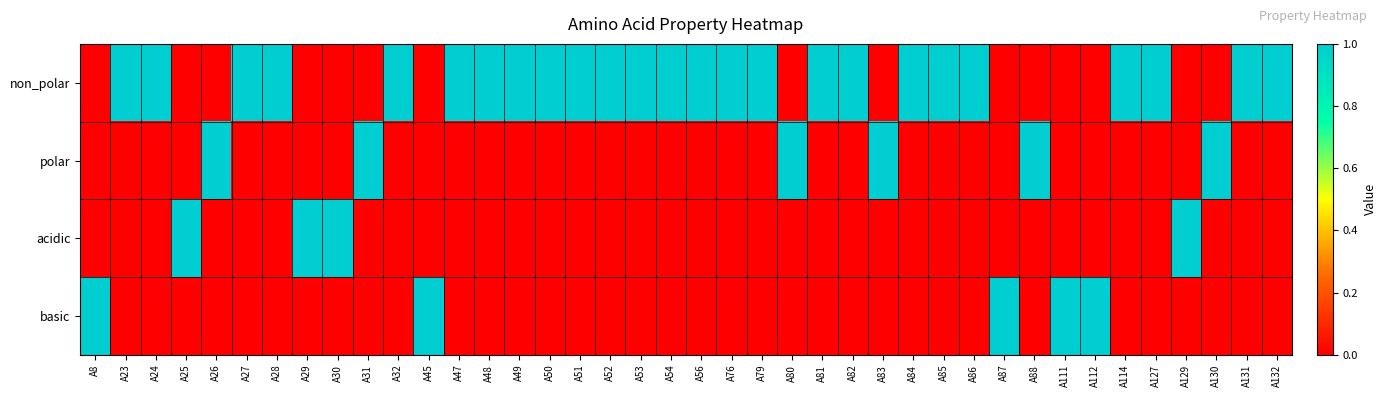

Reading right to left, list all the values displayed in this chart.

non_polar: A132=1	A131=1	A130=0	A129=0	A127=1	A114=1	A112=0	A111=0	A88=0	A87=0	A86=1	A85=1	A84=1	A83=0	A82=1	A81=1	A80=0	A79=1	A76=1	A56=1	A54=1	A53=1	A52=1	A51=1	A50=1	A49=1	A48=1	A47=1	A45=0	A32=1	A31=0	A30=0	A29=0	A28=1	A27=1	A26=0	A25=0	A24=1	A23=1	A8=0
polar: A132=0	A131=0	A130=1	A129=0	A127=0	A114=0	A112=0	A111=0	A88=1	A87=0	A86=0	A85=0	A84=0	A83=1	A82=0	A81=0	A80=1	A79=0	A76=0	A56=0	A54=0	A53=0	A52=0	A51=0	A50=0	A49=0	A48=0	A47=0	A45=0	A32=0	A31=1	A30=0	A29=0	A28=0	A27=0	A26=1	A25=0	A24=0	A23=0	A8=0
acidic: A132=0	A131=0	A130=0	A129=1	A127=0	A114=0	A112=0	A111=0	A88=0	A87=0	A86=0	A85=0	A84=0	A83=0	A82=0	A81=0	A80=0	A79=0	A76=0	A56=0	A54=0	A53=0	A52=0	A51=0	A50=0	A49=0	A48=0	A47=0	A45=0	A32=0	A31=0	A30=1	A29=1	A28=0	A27=0	A26=0	A25=1	A24=0	A23=0	A8=0
basic: A132=0	A131=0	A130=0	A129=0	A127=0	A114=0	A112=1	A111=1	A88=0	A87=1	A86=0	A85=0	A84=0	A83=0	A82=0	A81=0	A80=0	A79=0	A76=0	A56=0	A54=0	A53=0	A52=0	A51=0	A50=0	A49=0	A48=0	A47=0	A45=1	A32=0	A31=0	A30=0	A29=0	A28=0	A27=0	A26=0	A25=0	A24=0	A23=0	A8=1